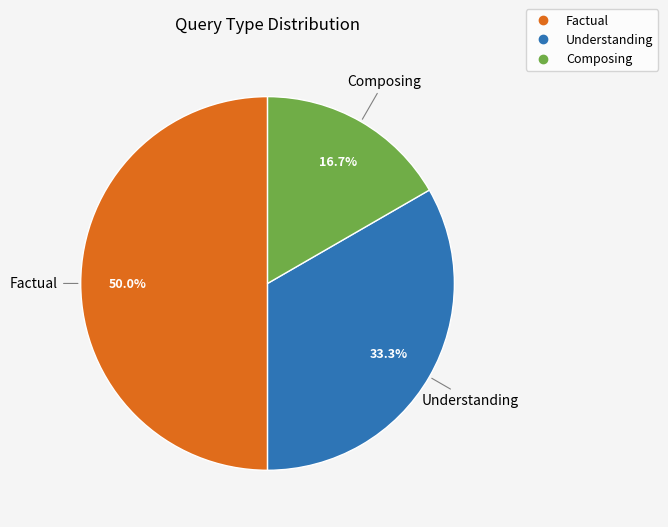

To the nearest percent, what is the average slice percentage?

33%